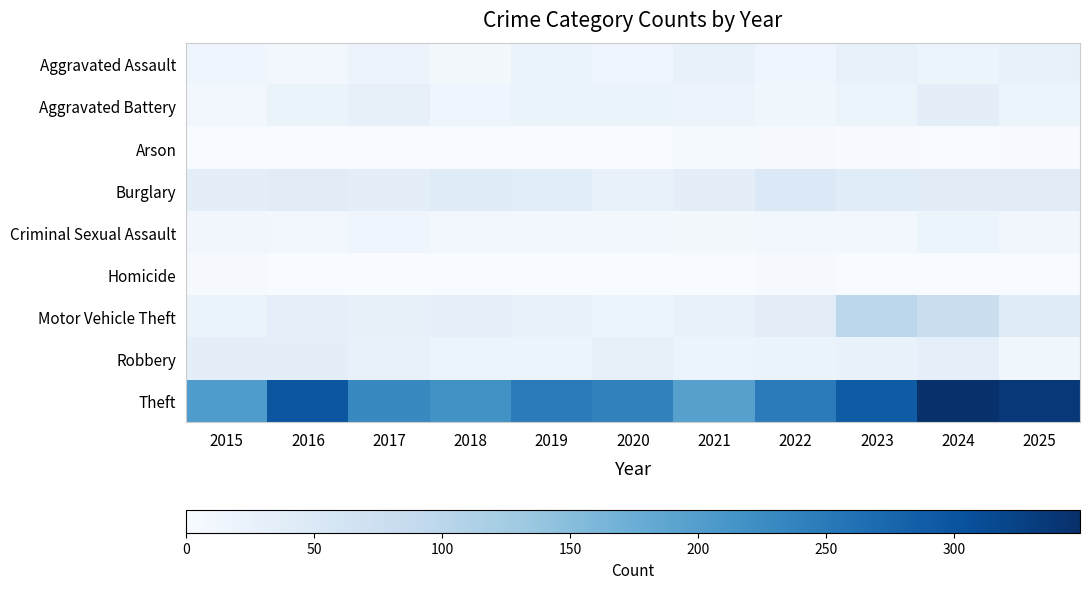

Which series has the largest total across all categories?

Theft